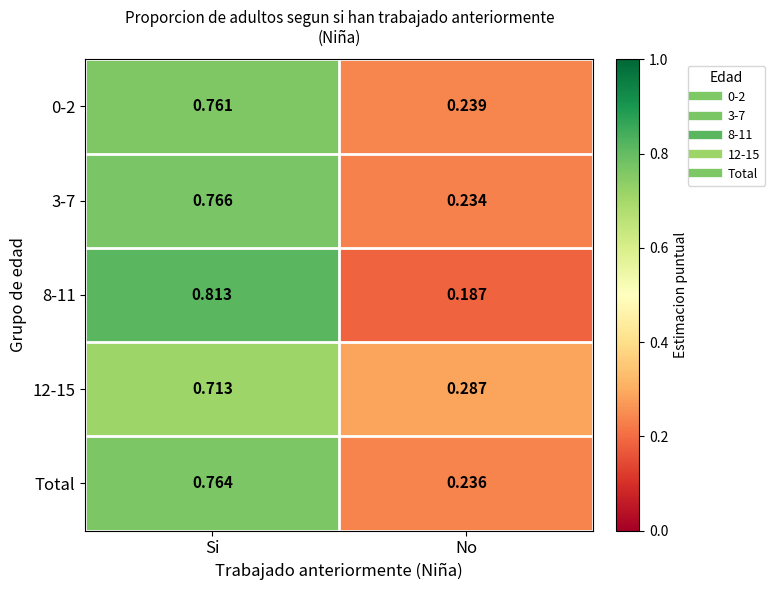

Between Si and No, which series saw the biggest shift?

8-11